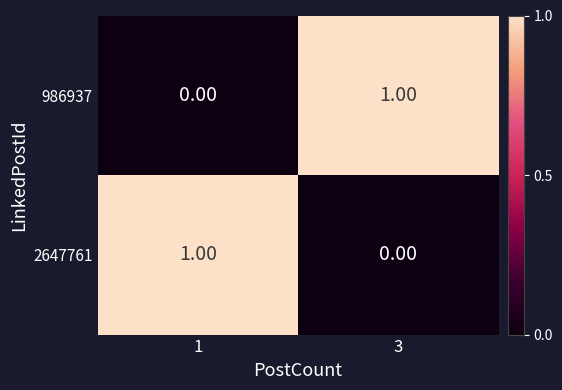

Rank the categories by 986937 value from lowest to highest.

1, 3